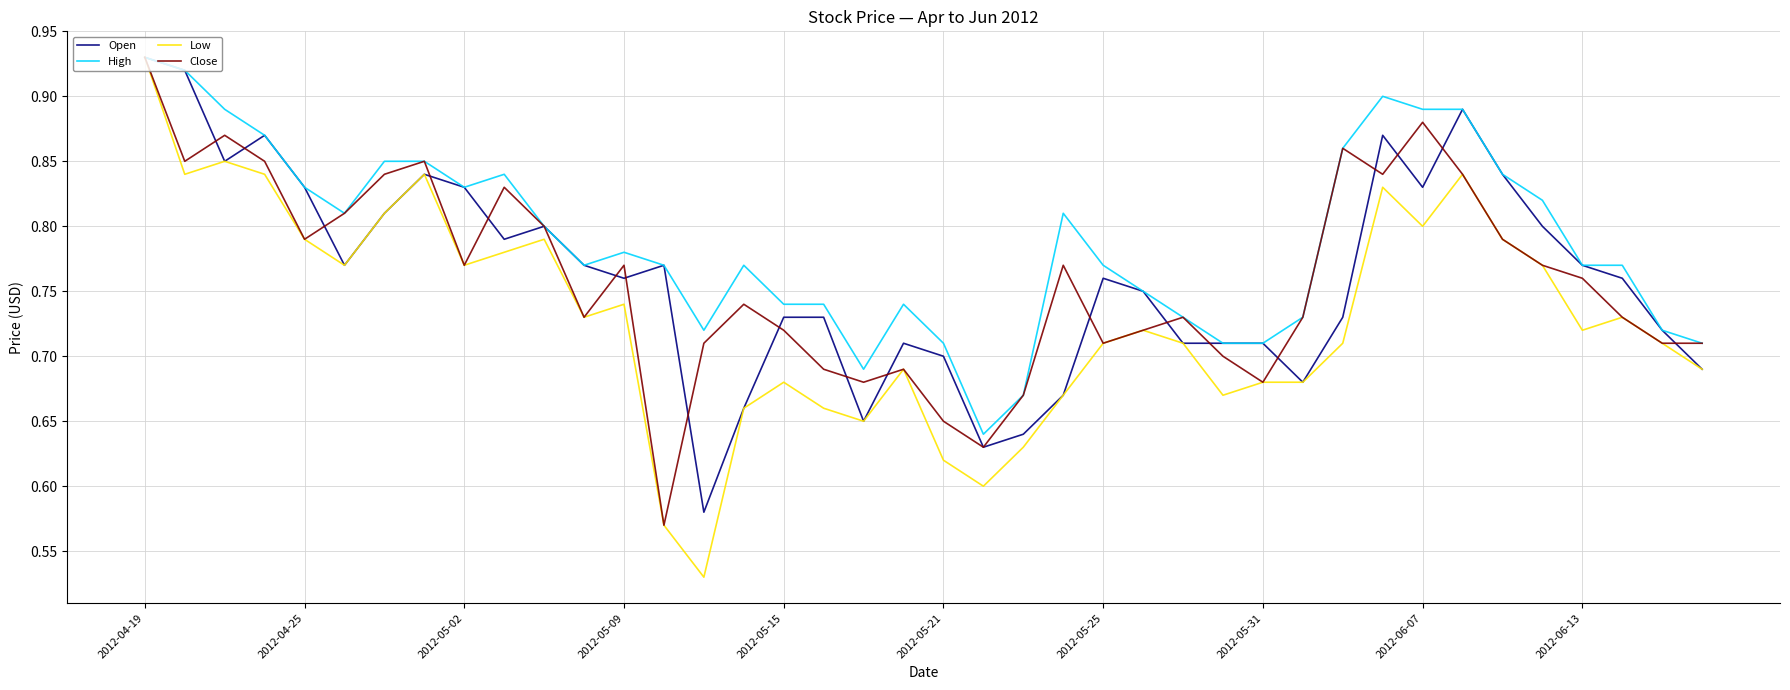

Which series has the largest range (max minus min)?

Low